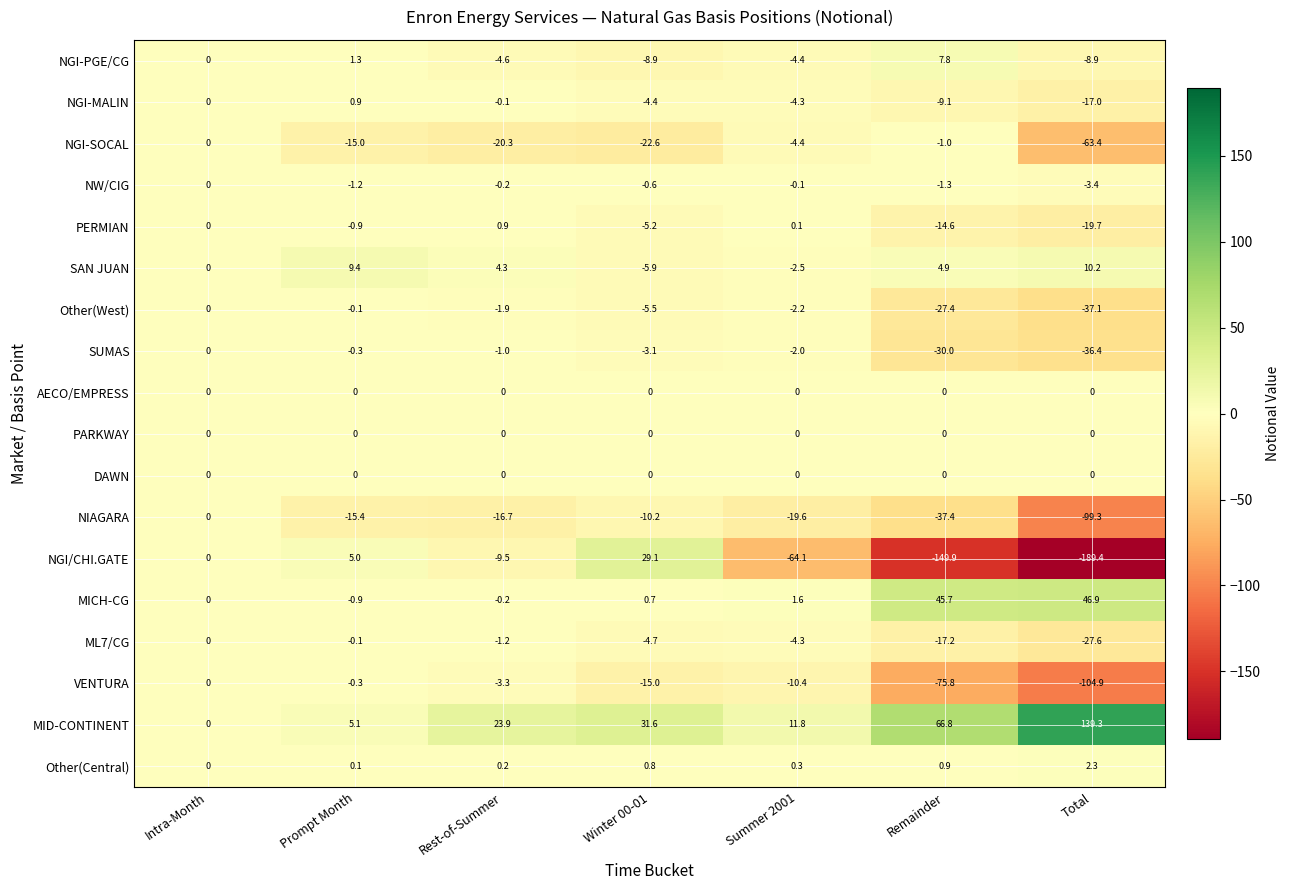

Which series has the largest range (max minus min)?

NGI/CHI.GATE